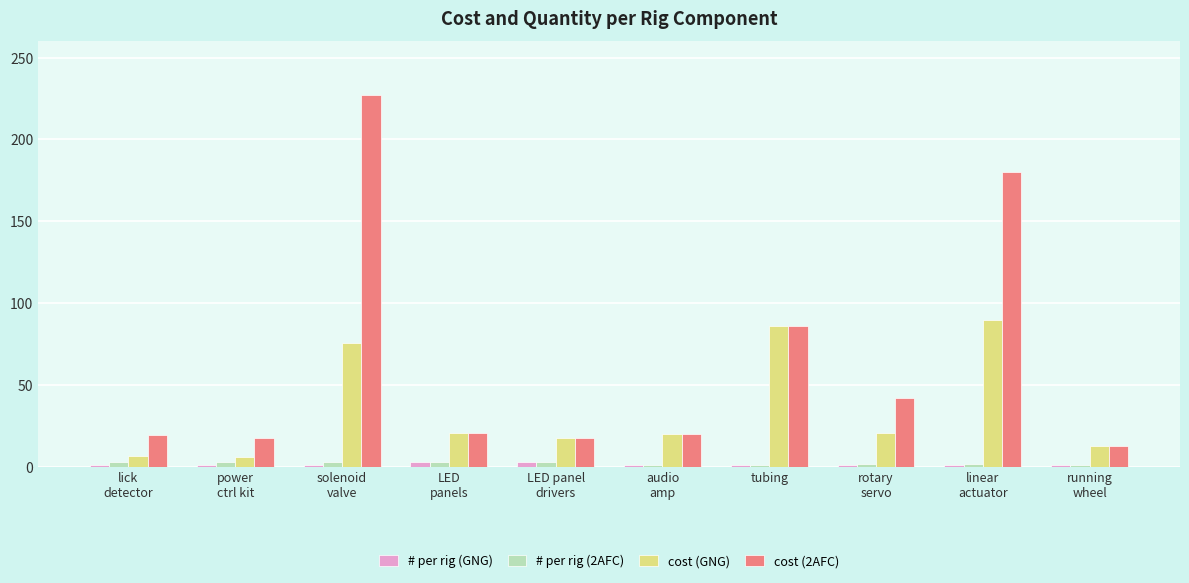

What is the minimum value for cost (2AFC)?

13.0